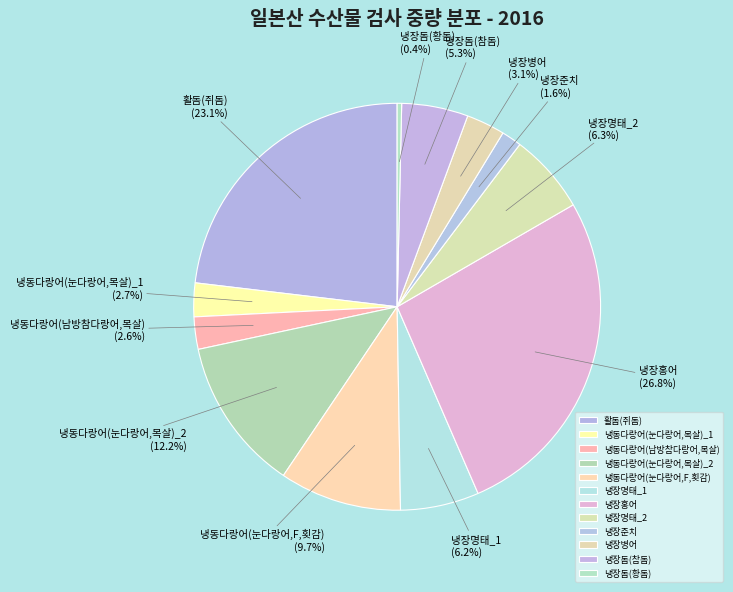

Combined, do 냉동다랑어(눈다랑어,목살)_1 and 냉동다랑어(눈다랑어,F,횟감) account for over 50%?

No